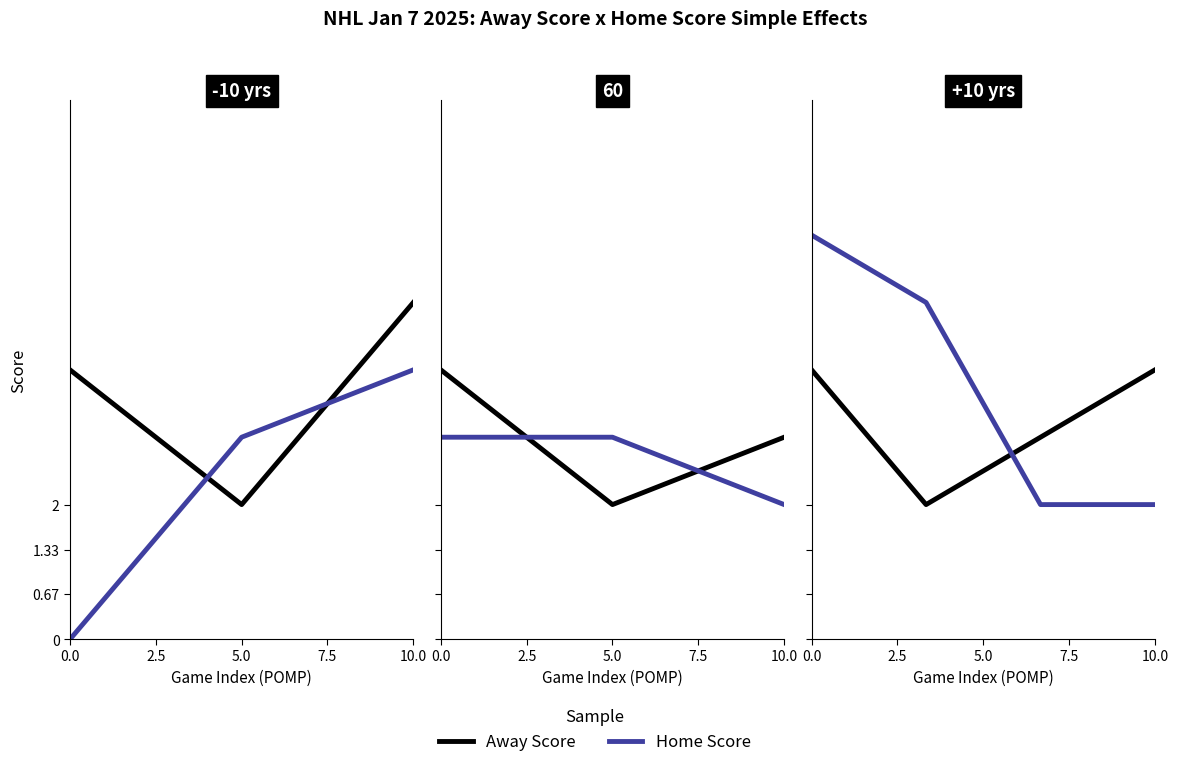

Count the number of categories in the chart.

4